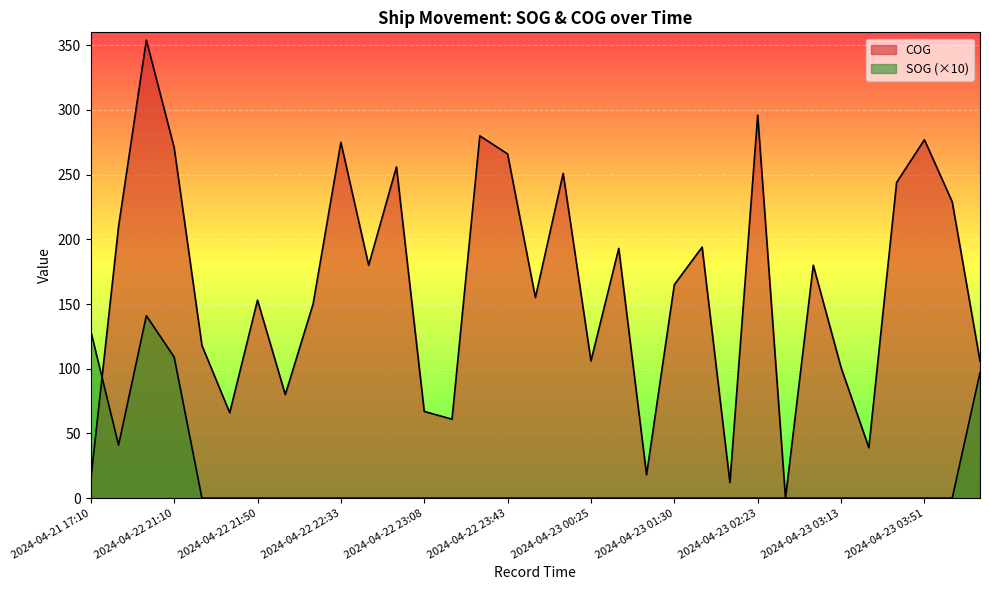

After their last crossing, which series has the higher values: SOG or COG?

COG